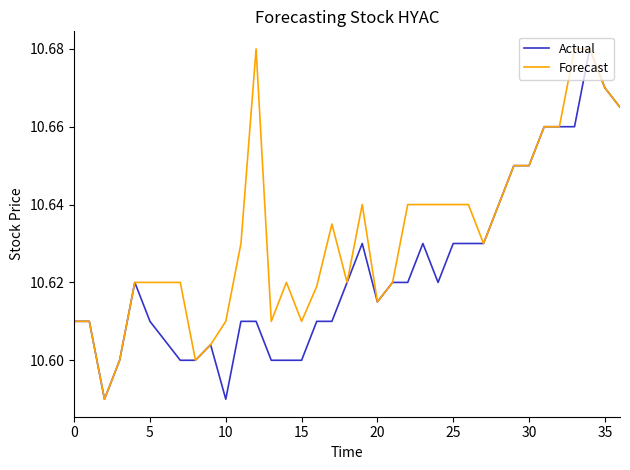

Is this an area chart (filled region under the line)?

No